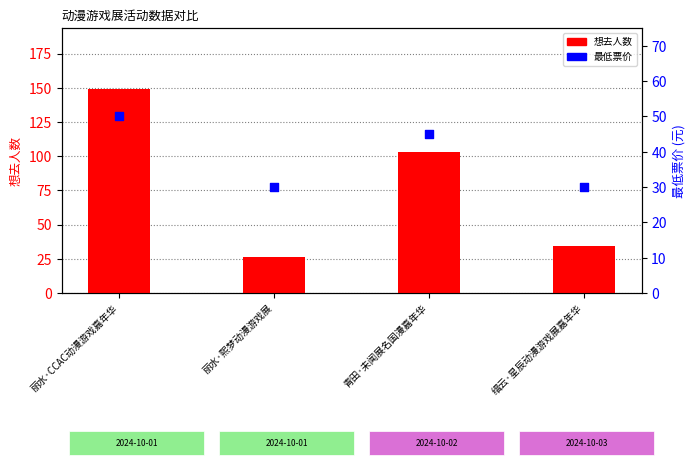

At which category is the sum across all series the highest?

丽水·CCAC动漫游戏嘉年华